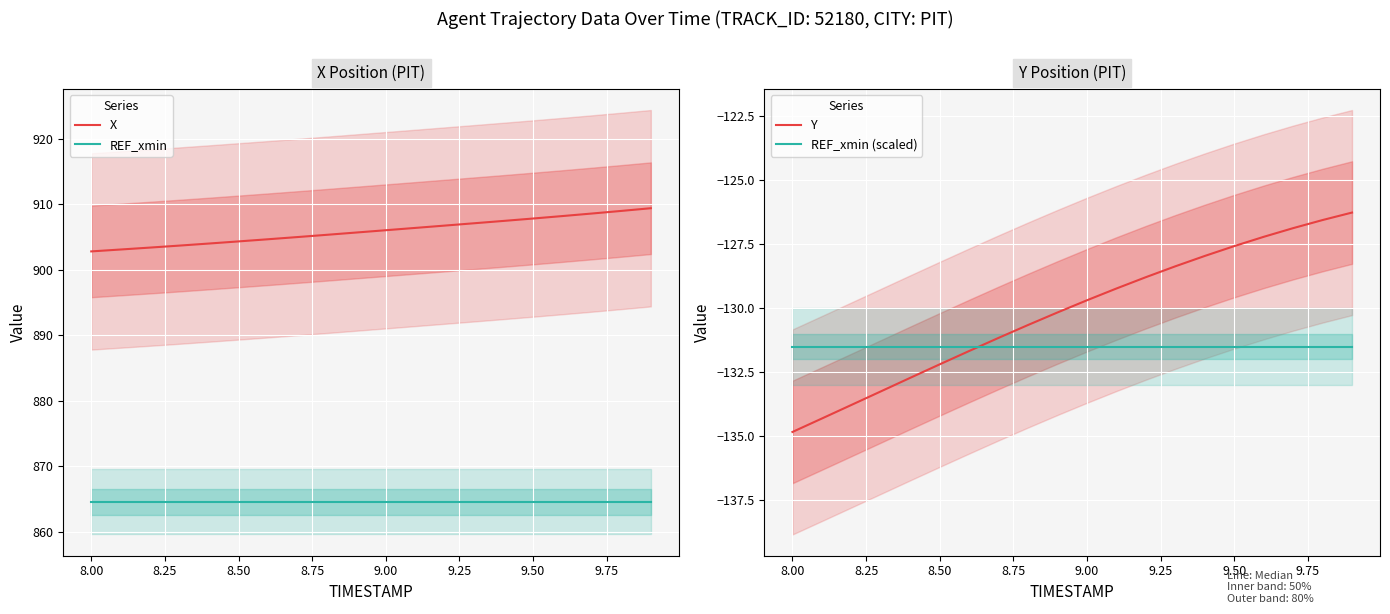

What is the maximum value for REF_xmin?

864.5